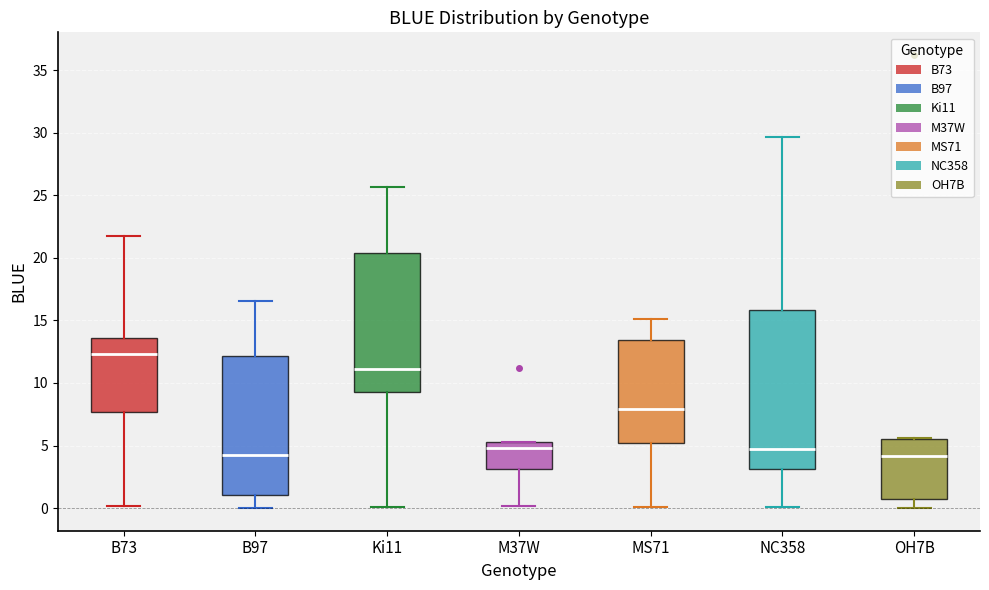

Which box's median line is the highest?

B73